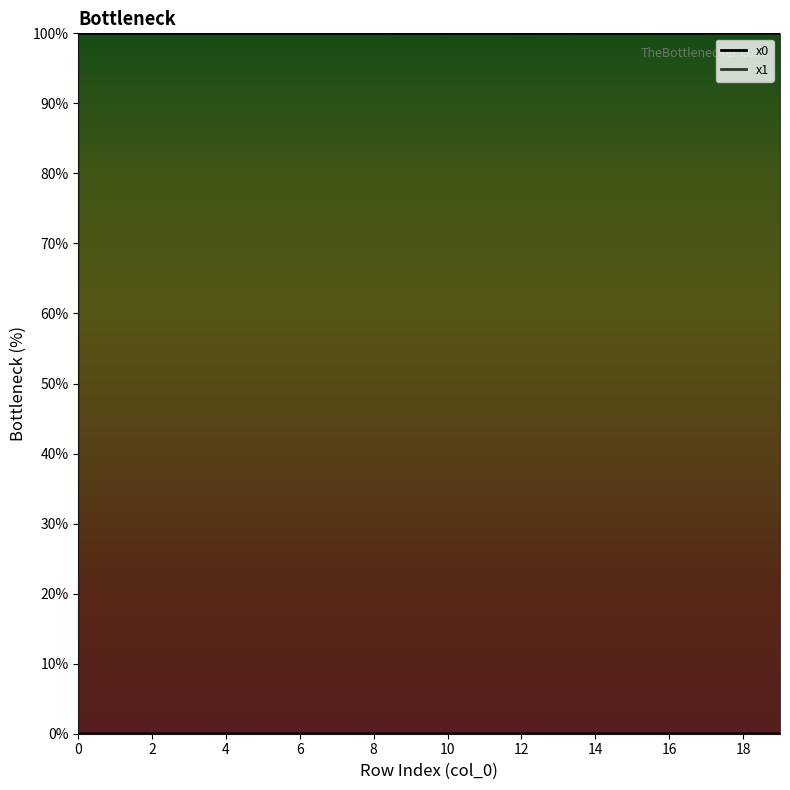

True or false: y1 and x0 intersect in this chart.

False